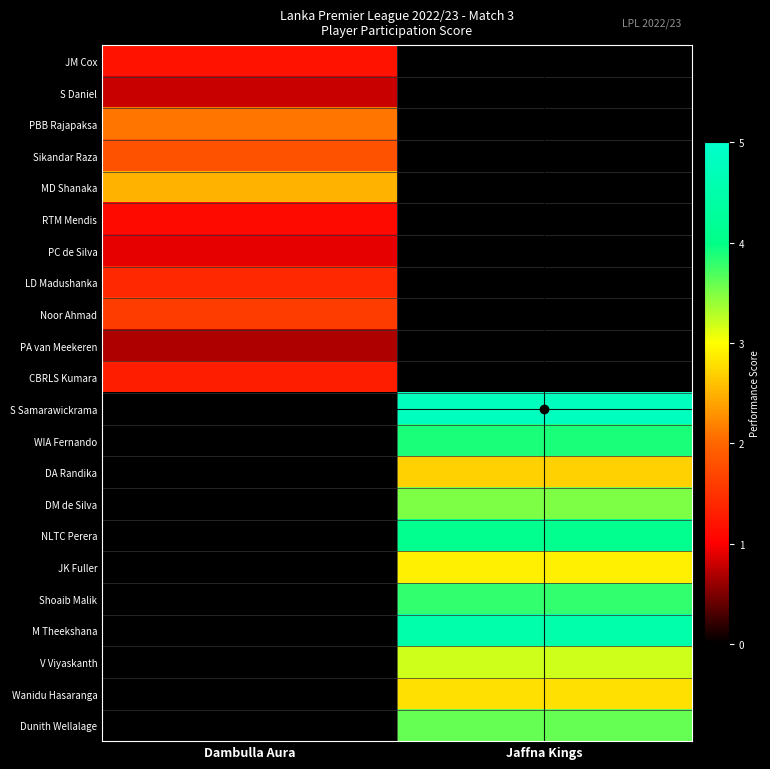

Reading left to right, what are all the values shown in this chart?

JM Cox: Dambulla Aura=1.2	Jaffna Kings=0.0
S Daniel: Dambulla Aura=0.8	Jaffna Kings=0.0
PBB Rajapaksa: Dambulla Aura=2.1	Jaffna Kings=0.0
Sikandar Raza: Dambulla Aura=1.8	Jaffna Kings=0.0
MD Shanaka: Dambulla Aura=2.5	Jaffna Kings=0.0
RTM Mendis: Dambulla Aura=1.1	Jaffna Kings=0.0
PC de Silva: Dambulla Aura=0.9	Jaffna Kings=0.0
LD Madushanka: Dambulla Aura=1.4	Jaffna Kings=0.0
Noor Ahmad: Dambulla Aura=1.6	Jaffna Kings=0.0
PA van Meekeren: Dambulla Aura=0.7	Jaffna Kings=0.0
CBRLS Kumara: Dambulla Aura=1.3	Jaffna Kings=0.0
S Samarawickrama: Dambulla Aura=0.0	Jaffna Kings=4.8
WIA Fernando: Dambulla Aura=0.0	Jaffna Kings=3.9
DA Randika: Dambulla Aura=0.0	Jaffna Kings=2.7
DM de Silva: Dambulla Aura=0.0	Jaffna Kings=3.5
NLTC Perera: Dambulla Aura=0.0	Jaffna Kings=4.1
JK Fuller: Dambulla Aura=0.0	Jaffna Kings=2.9
Shoaib Malik: Dambulla Aura=0.0	Jaffna Kings=3.8
M Theekshana: Dambulla Aura=0.0	Jaffna Kings=4.5
V Viyaskanth: Dambulla Aura=0.0	Jaffna Kings=3.2
Wanidu Hasaranga: Dambulla Aura=0.0	Jaffna Kings=2.8
Dunith Wellalage: Dambulla Aura=0.0	Jaffna Kings=3.6